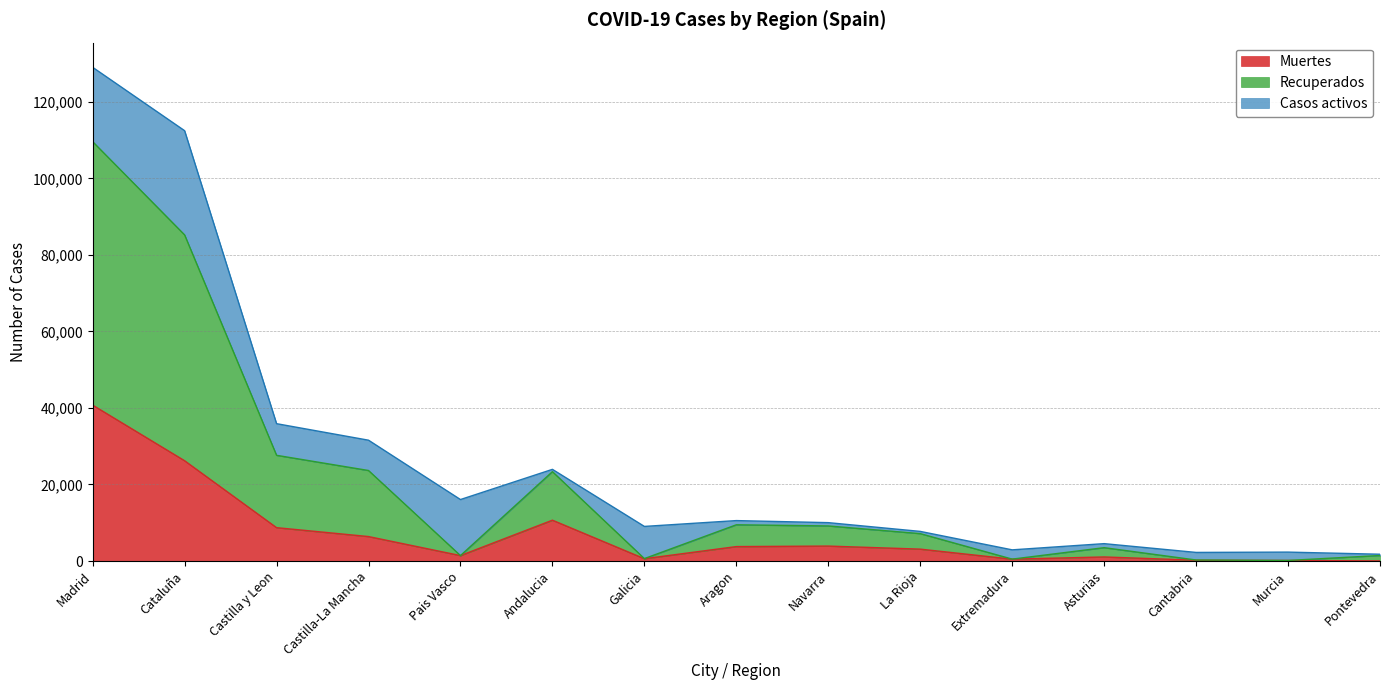

Count the number of categories in the chart.

15